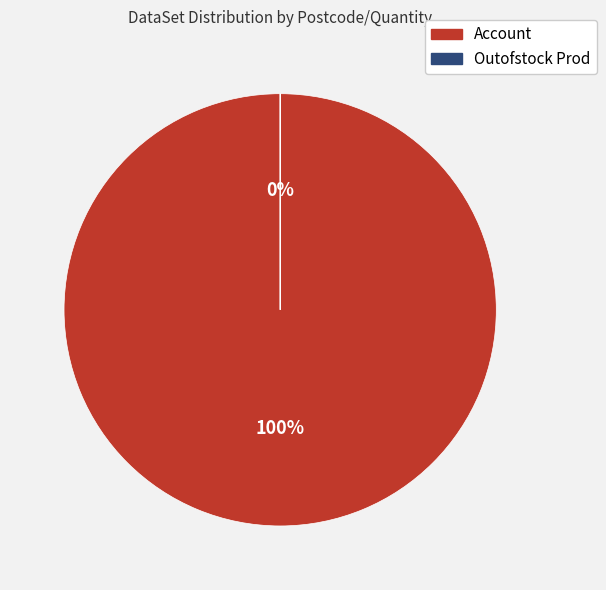

Is it true that Account is 86% of the pie?

False